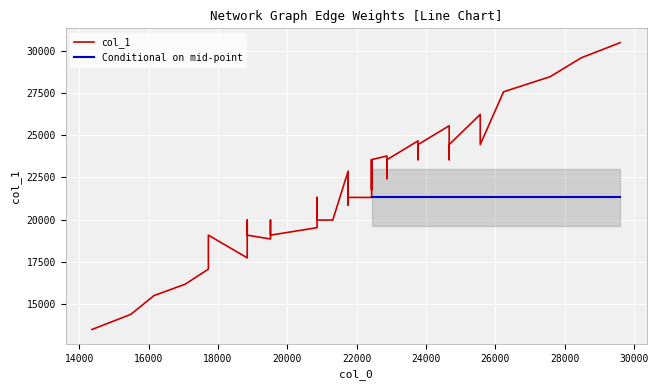

What is the change in value from 18846 to 22433?

+2691